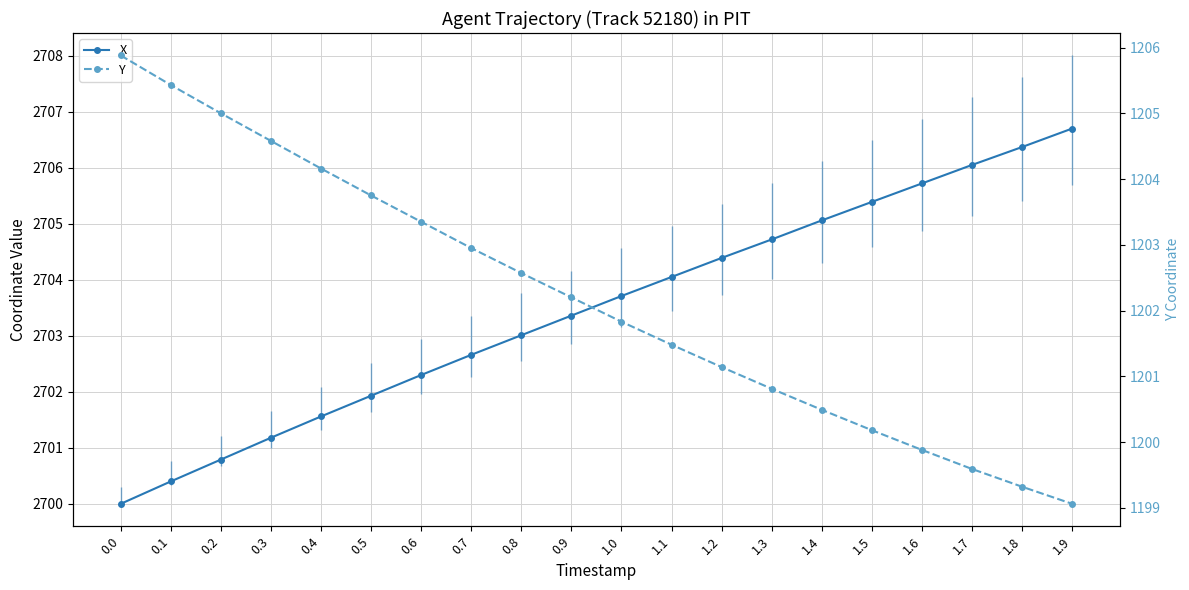

At 0.6, list the series in order from smallest to largest.

Y, X